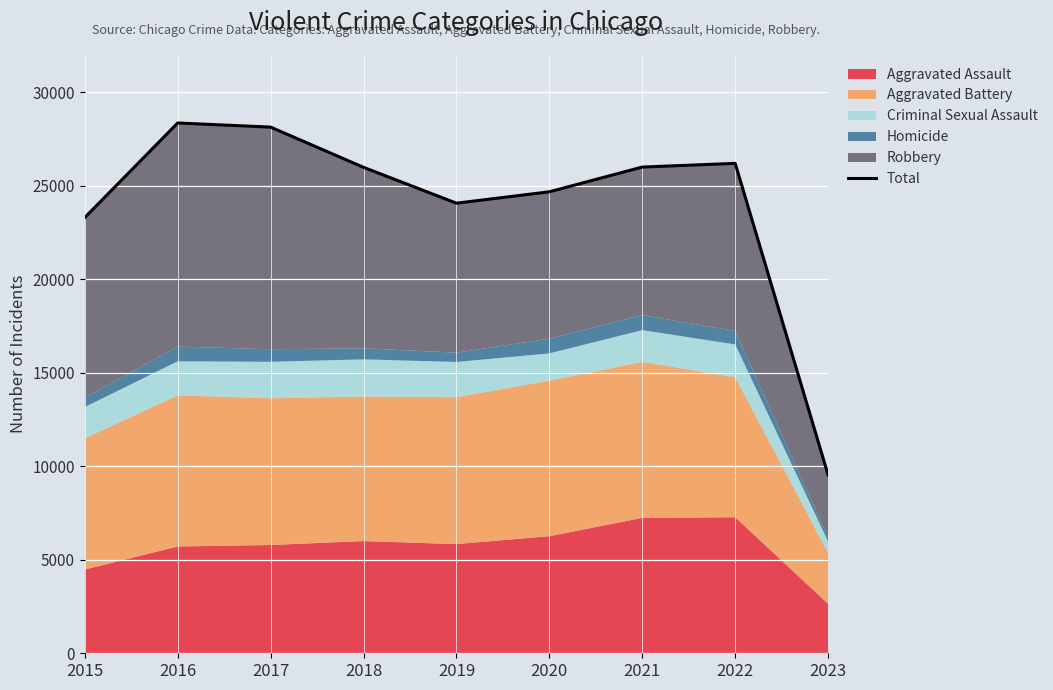

At which category does the data reach its first local valley?

2019